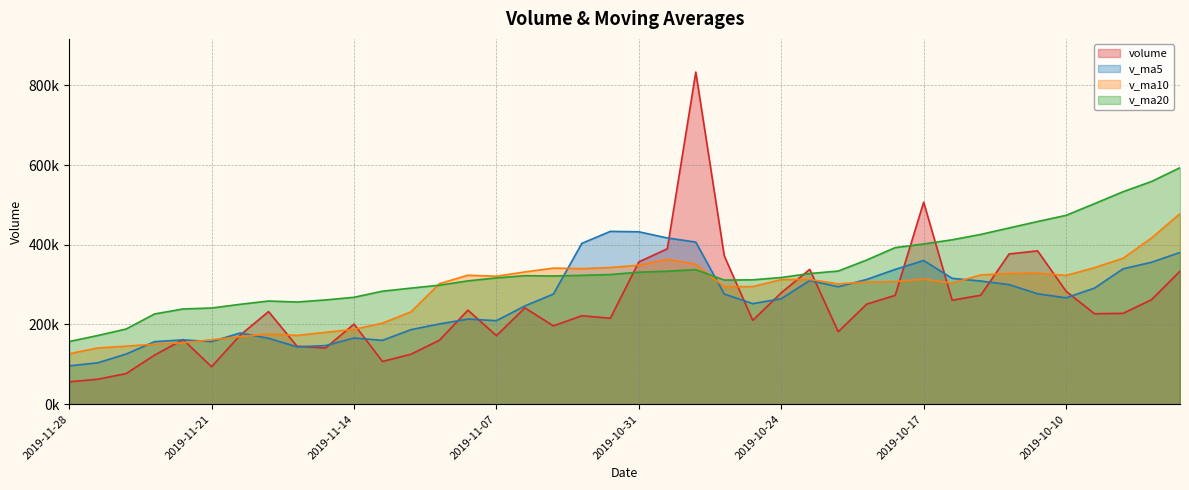

True or false: v_ma5 has more than 2 interior local peaks.

True